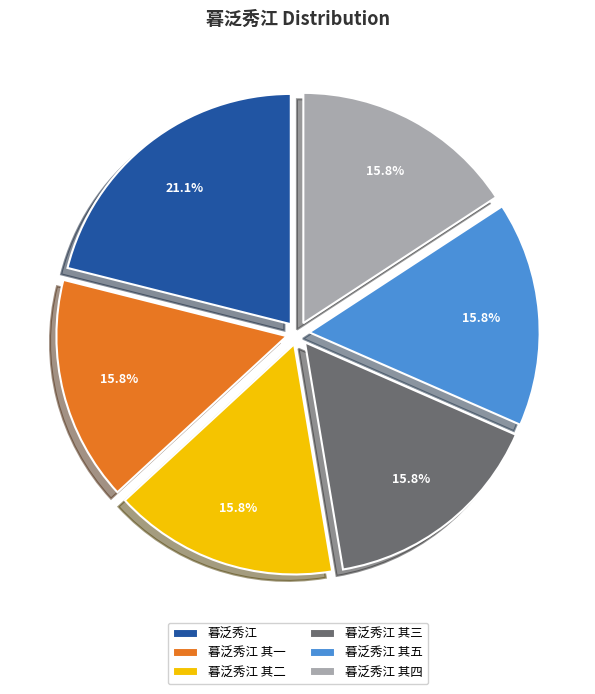

Do 暮泛秀江 其五 and 暮泛秀江 其二 together represent more than half of the pie?

No